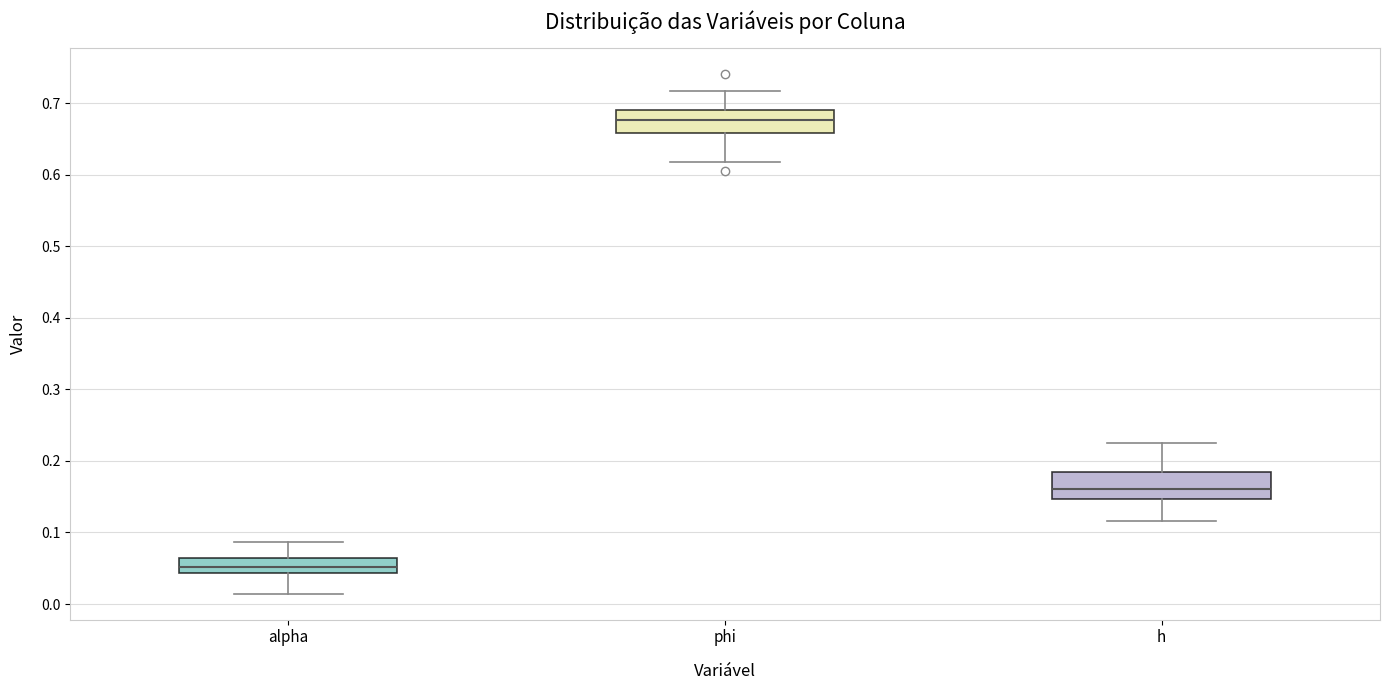

Where does the upper whisker of the box for h end on the y-axis? The values are not printed on the chart, so give them approximately, as read against the axis.

0.23